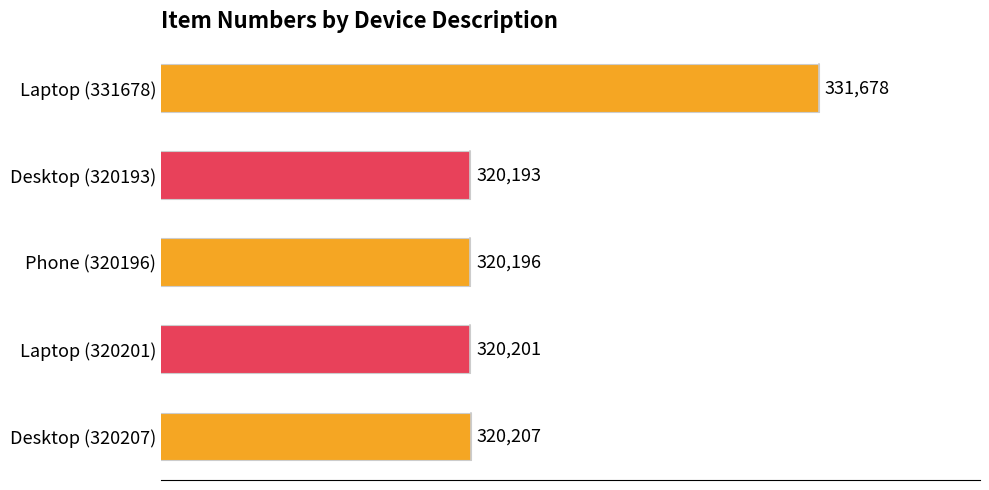

Is it true that the value at Laptop (331678) is 331678?

True